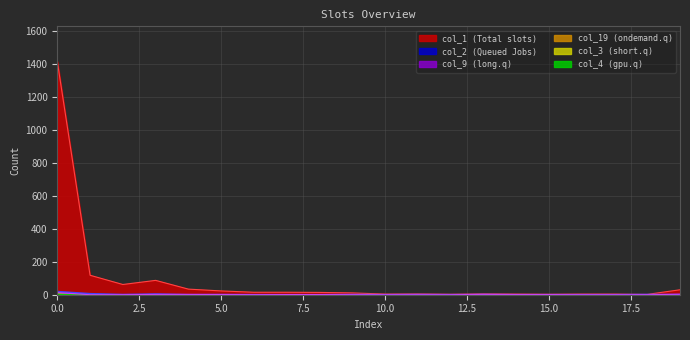

Which series changed the most between 2 and 12?

col_1